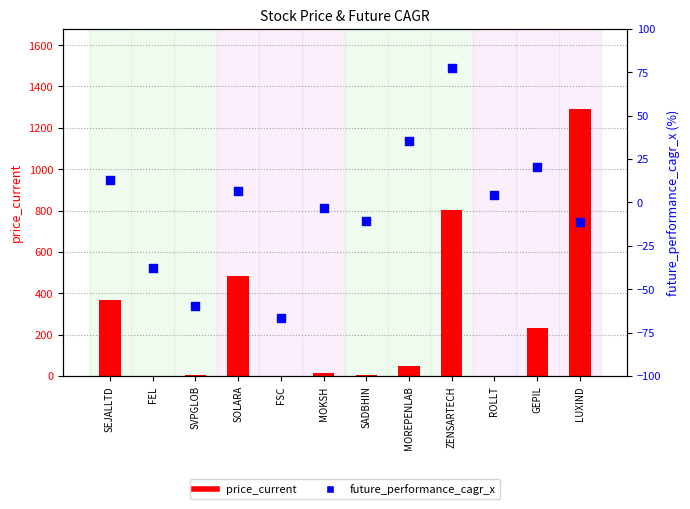

At which category is the sum across all series the highest?

LUXIND